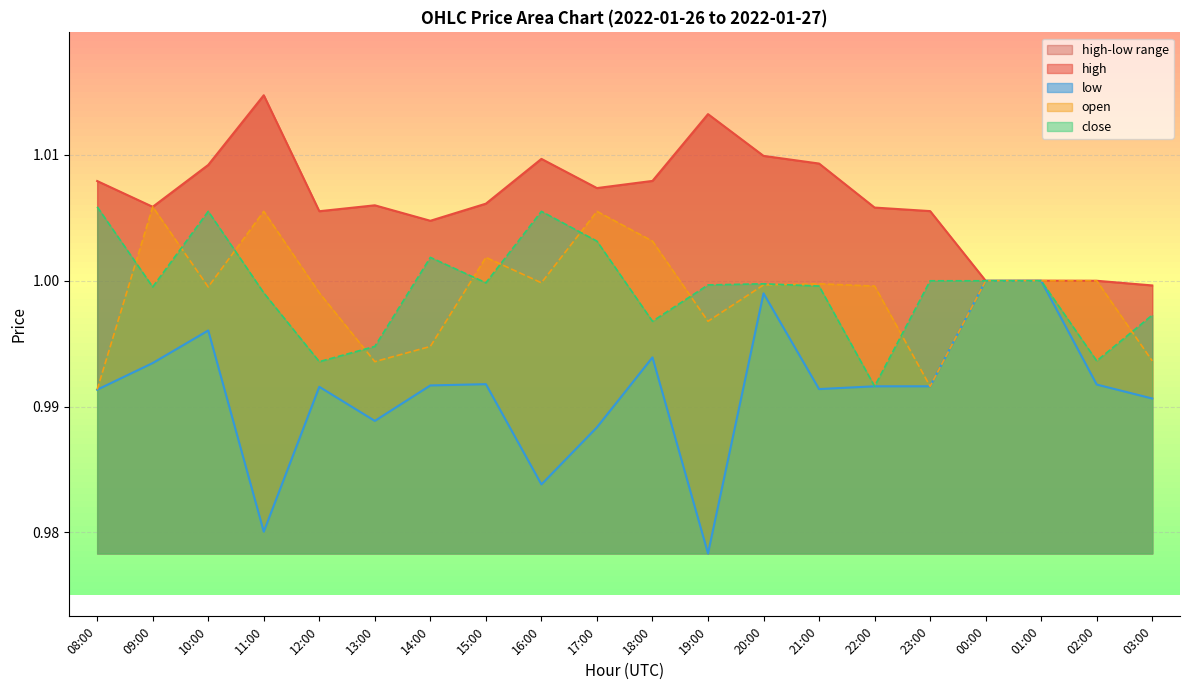

What position from the right is 15:00?

13